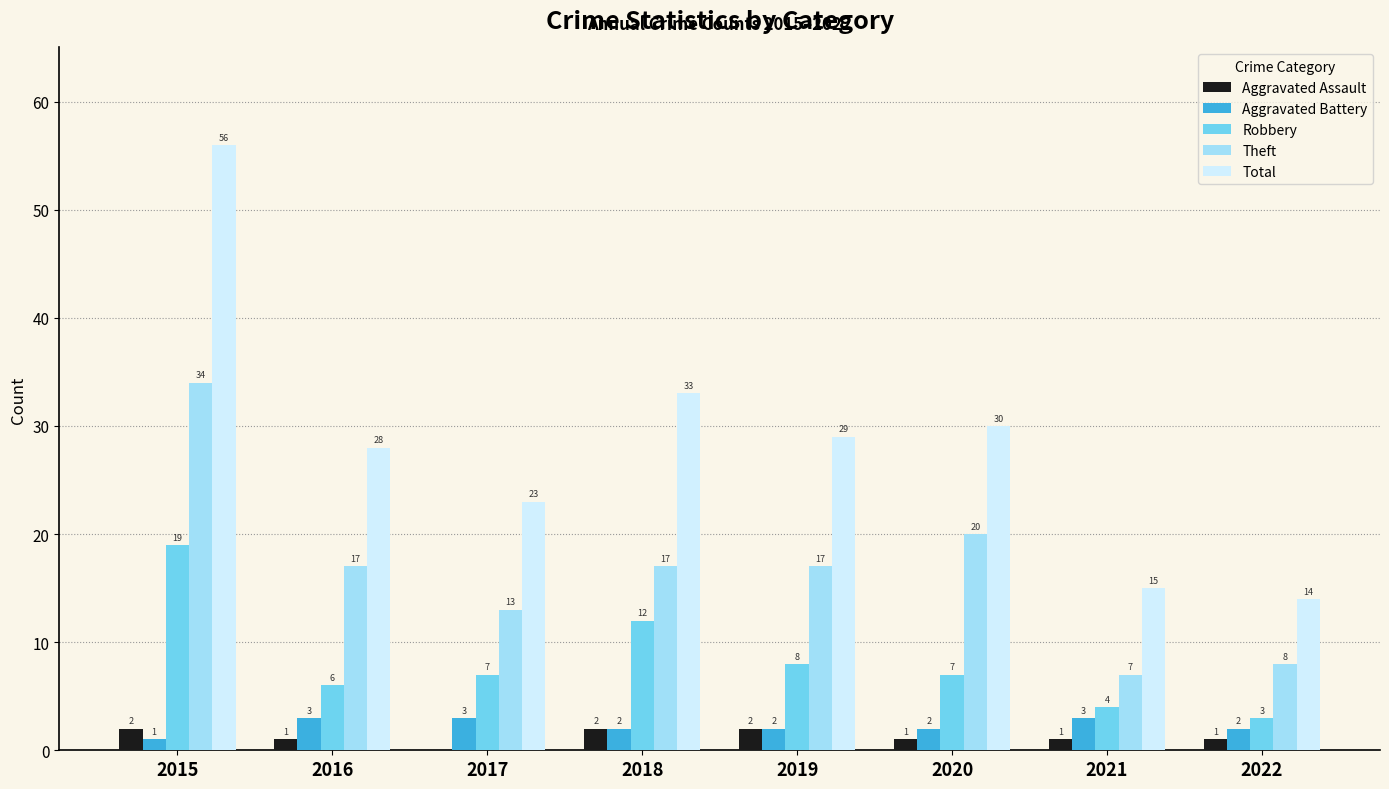

The Robbery series shows 12 at 2018. True or false?

True